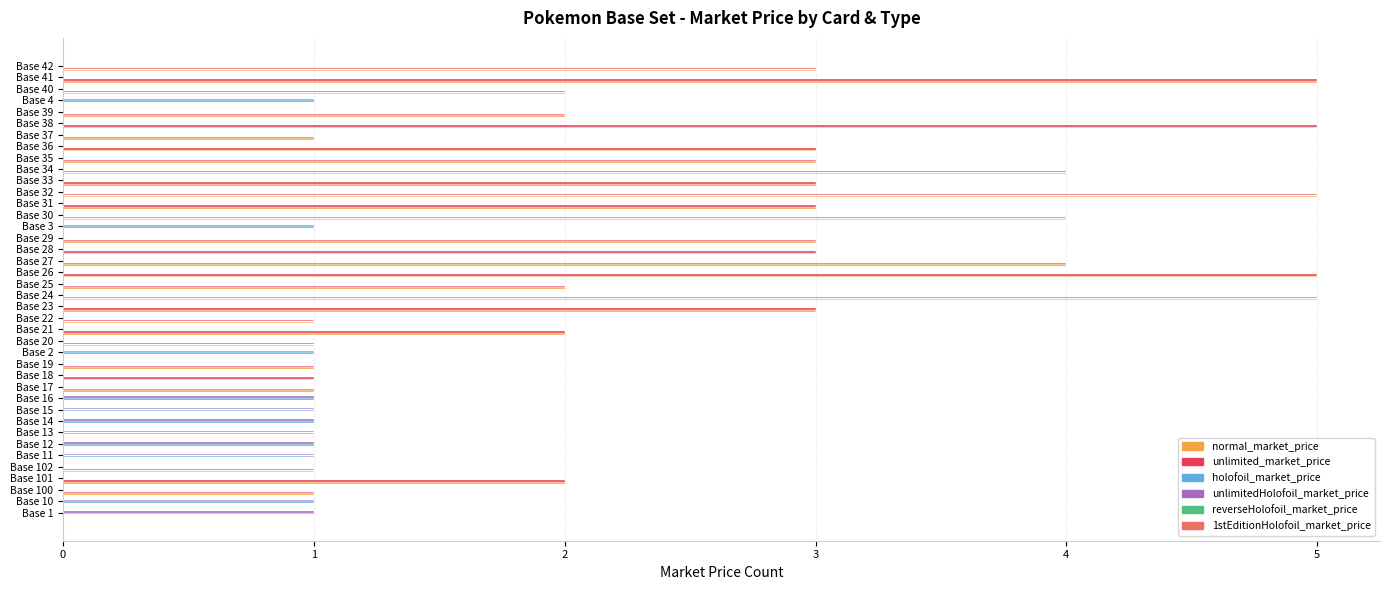

Is the value of unlimited_market_price at Base 19 greater than the value of unlimitedHolofoil_market_price at Base 24?

Yes